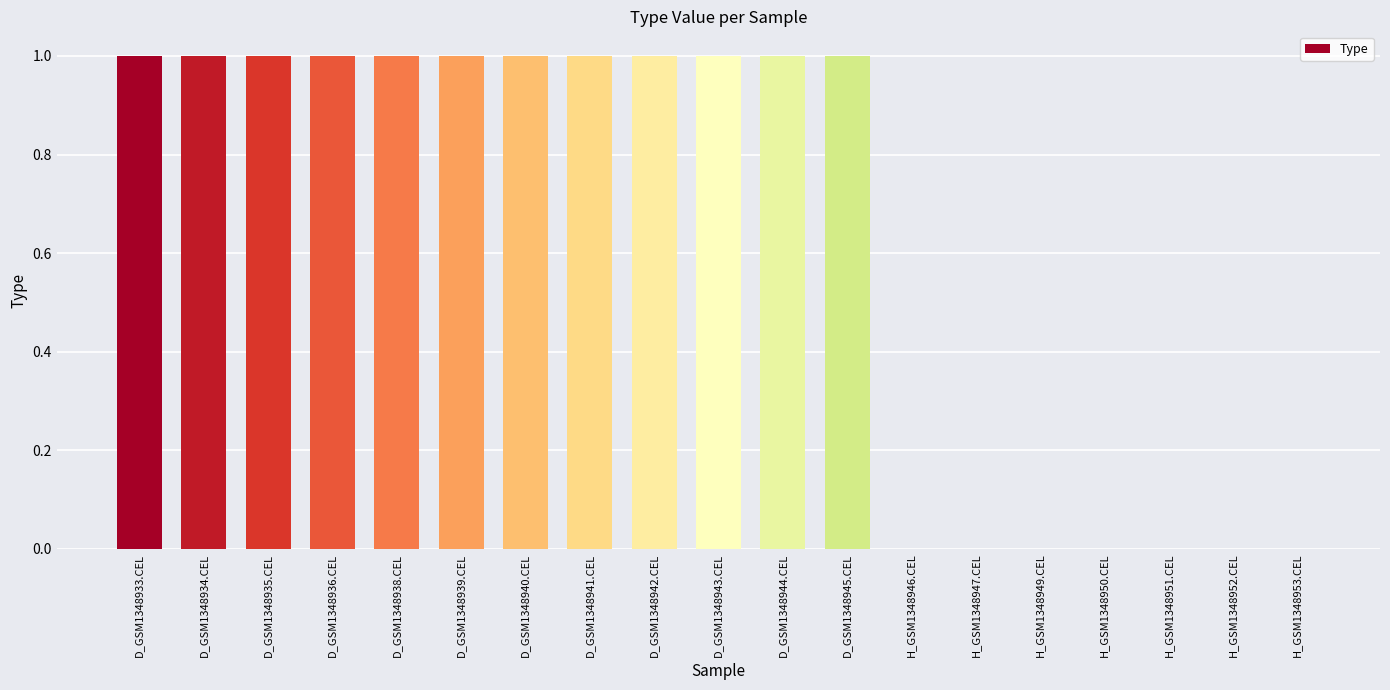

What is the sum of all values?

12